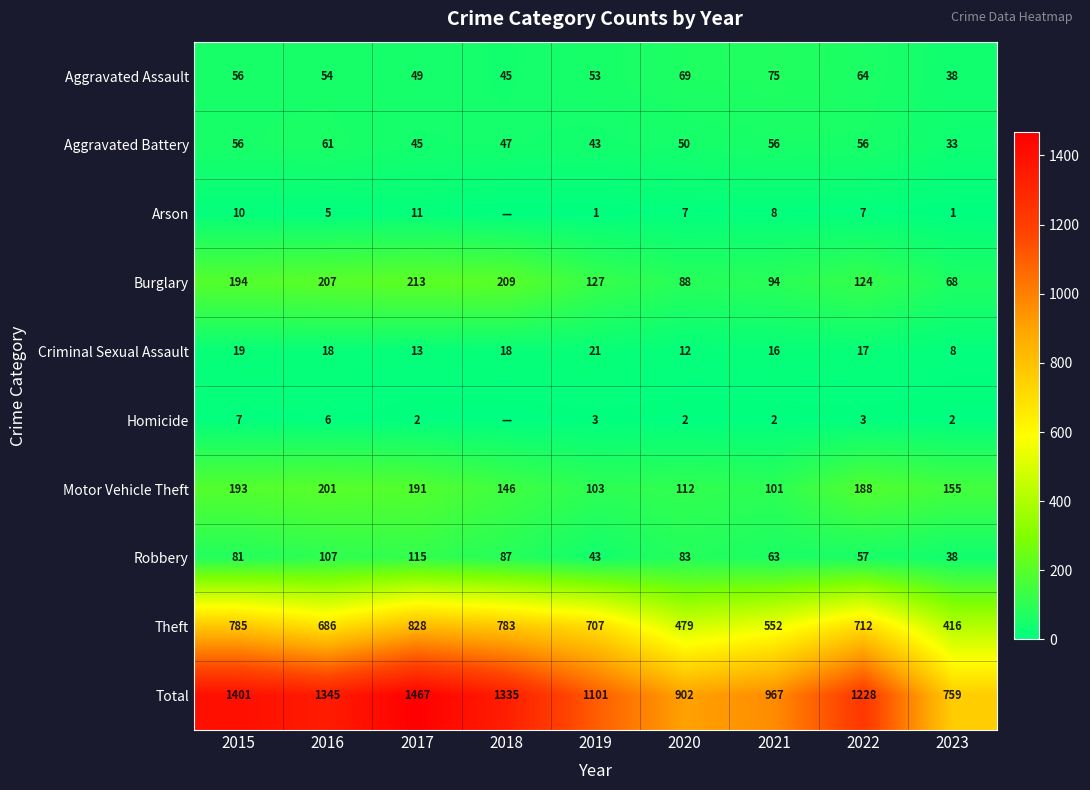

What is the average value of the Criminal Sexual Assault series?

16